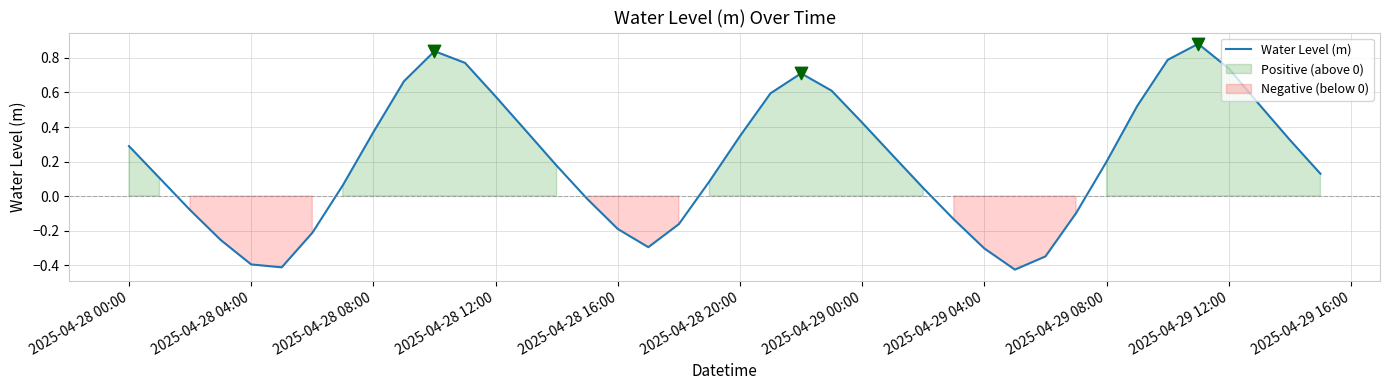

Is it true that Water Level (m) equals -0.3 at 2025-04-28 16:00?

False